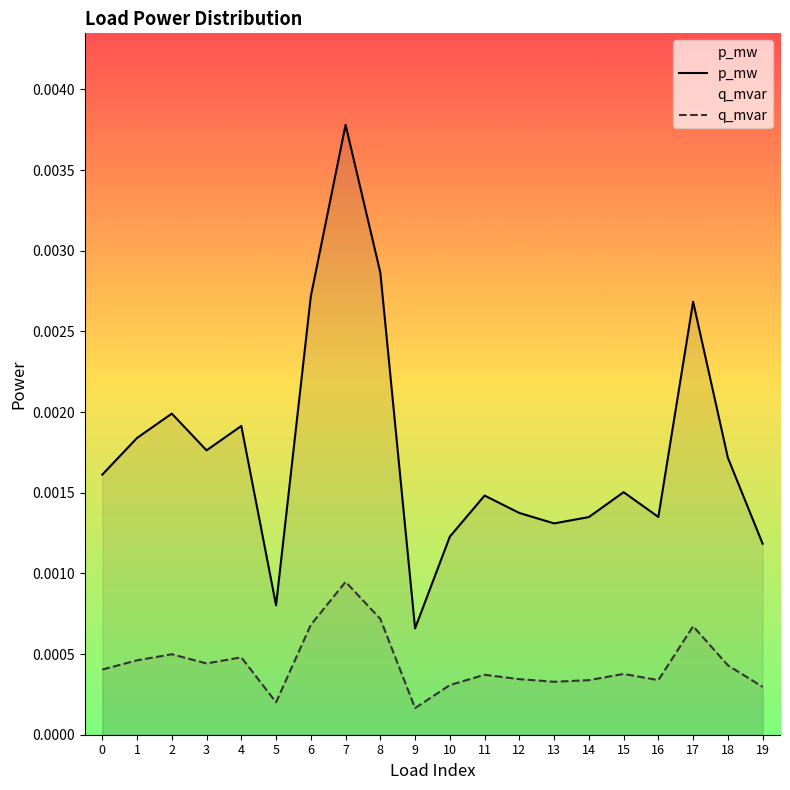

True or false: p_mw and q_mvar cross at least once.

False